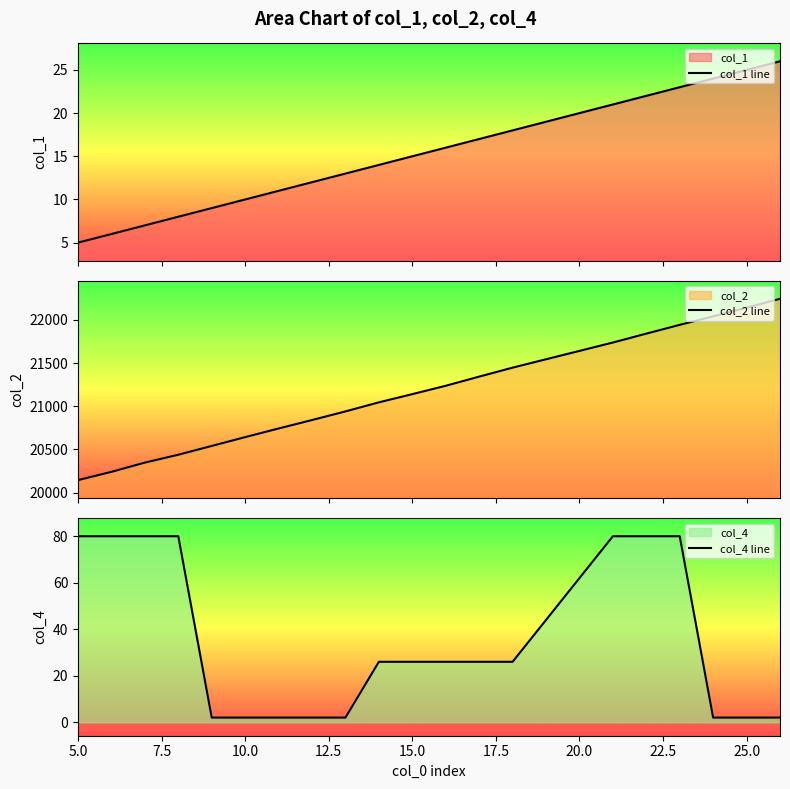

What is the lowest value of the col_1 line series?

5